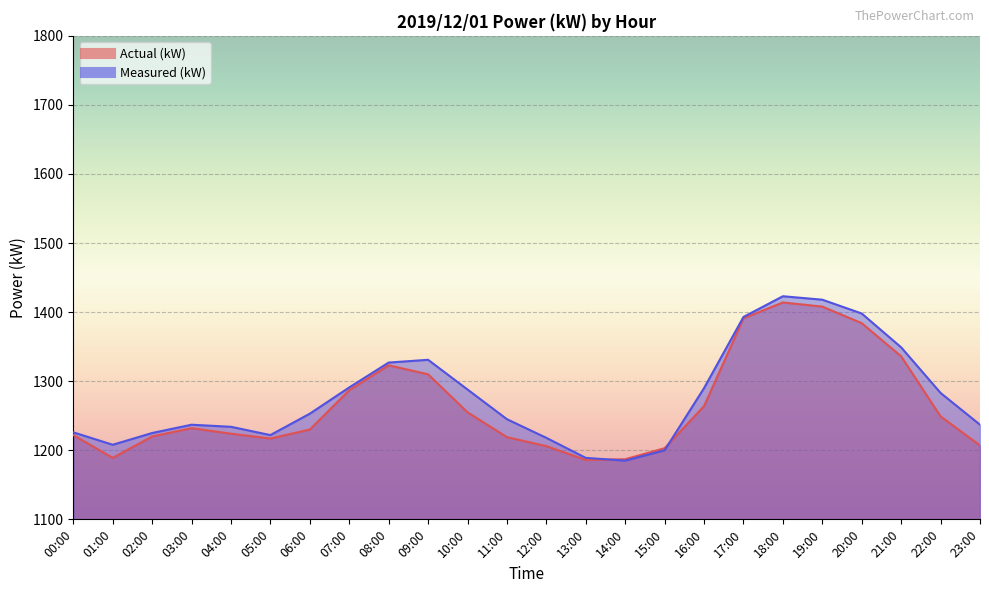

Does the chart display data point markers on the line(s)?

No